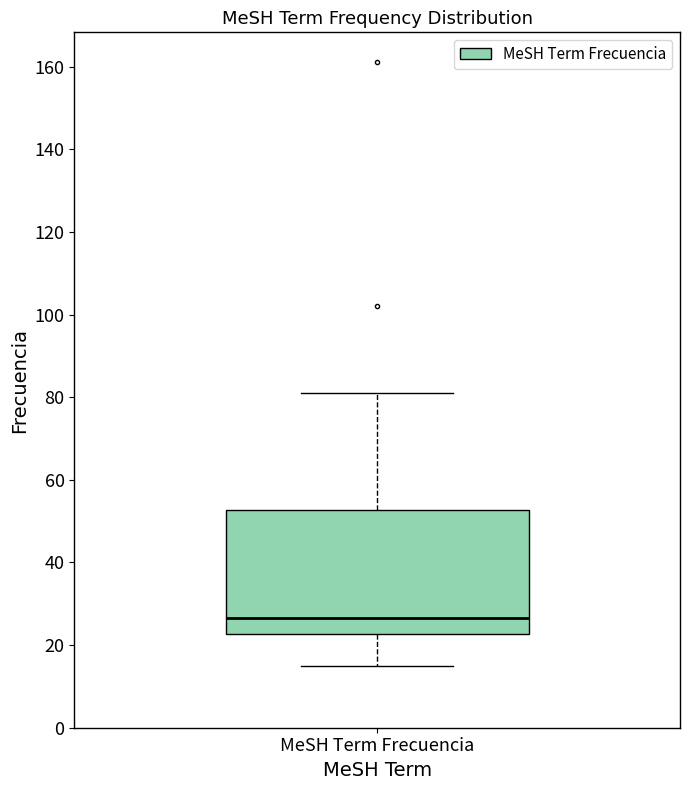

Where does the median line of the box for MeSH Term Frecuencia sit on the y-axis? The values are not printed on the chart, so give them approximately, as read against the axis.

26